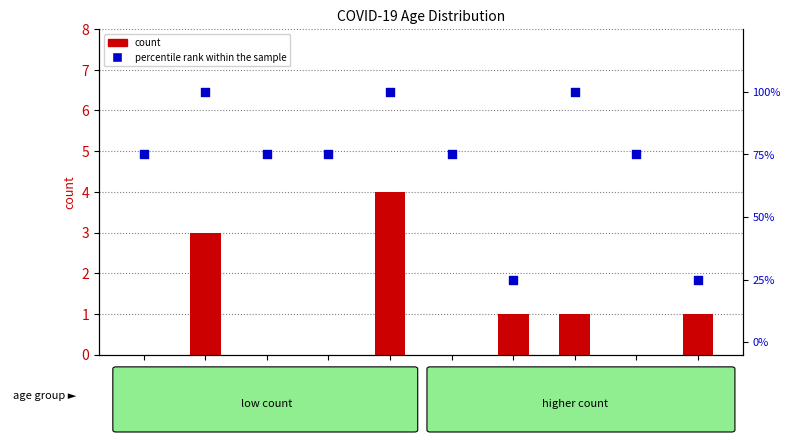

Which series has the largest Y range (max minus min)?

percentile rank within the sample